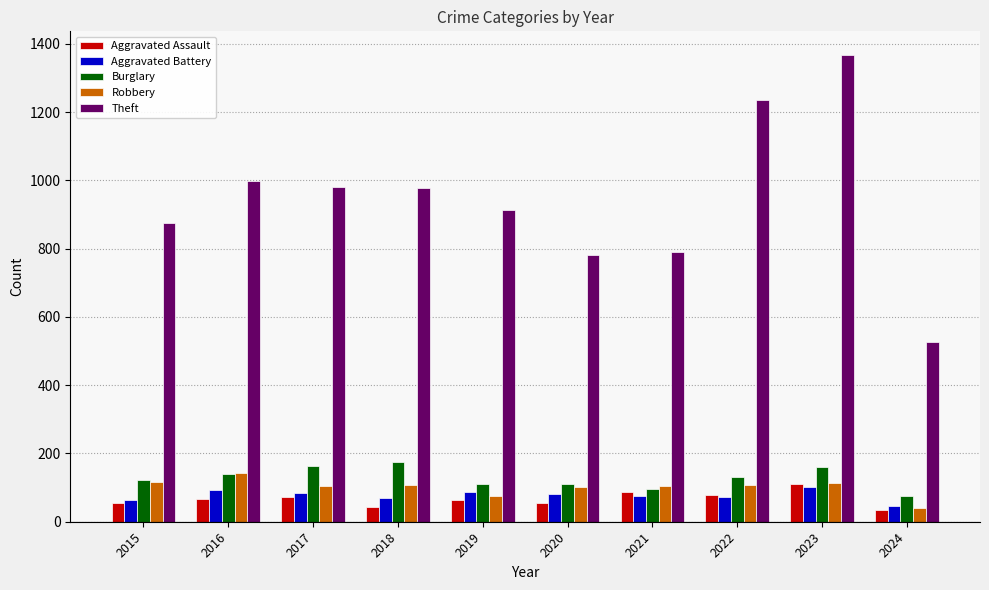

What are all the series names shown in the legend?

Aggravated Assault, Aggravated Battery, Burglary, Robbery, Theft